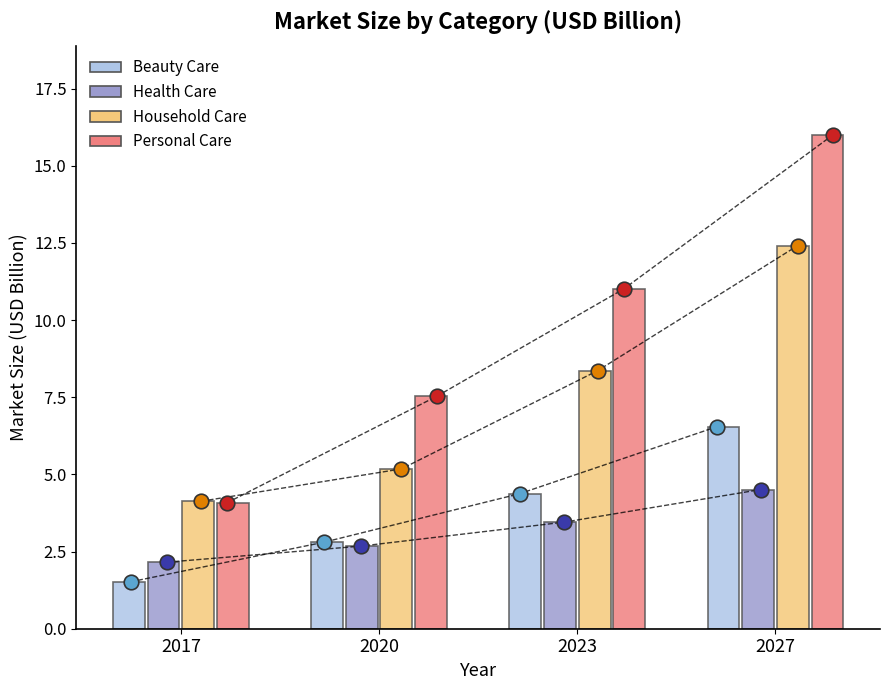

Which series has the largest total across all categories?

Personal Care